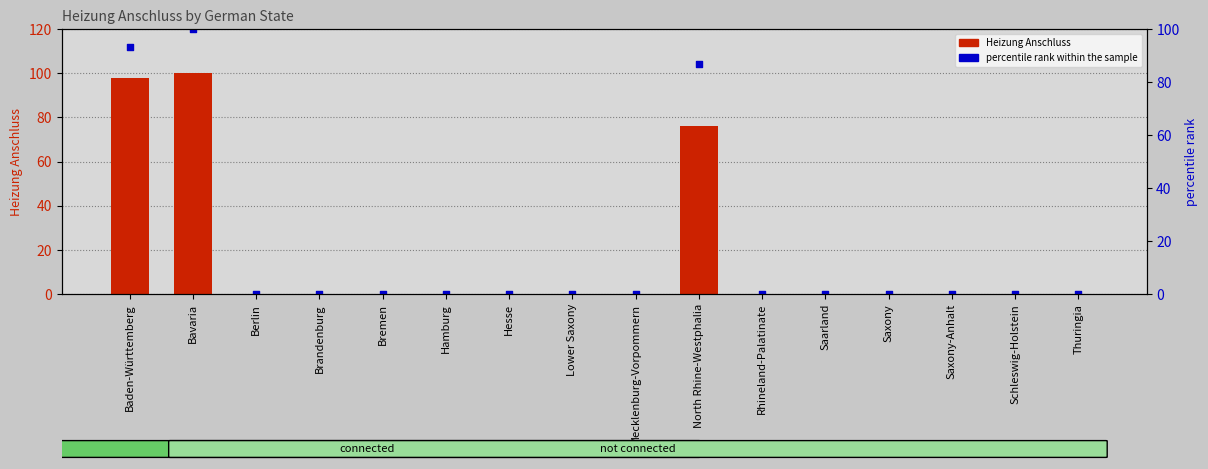

At how many categories does at least one series exceed 40?

3